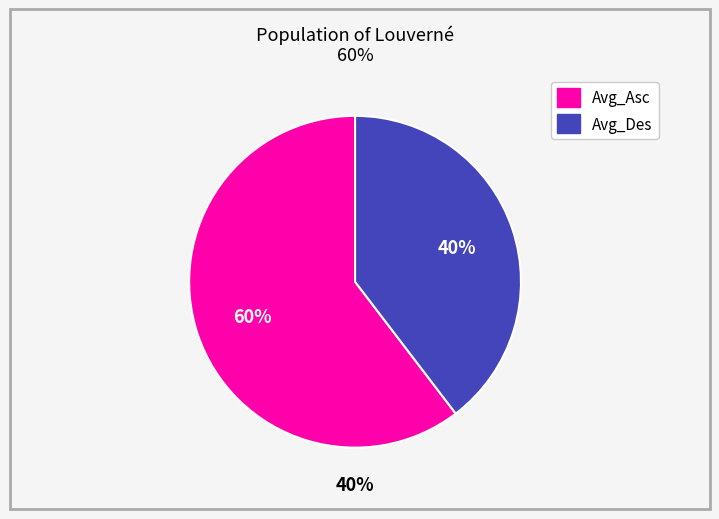

Rank the series at 5 from highest to lowest value.

Avg_Asc, Avg_Des